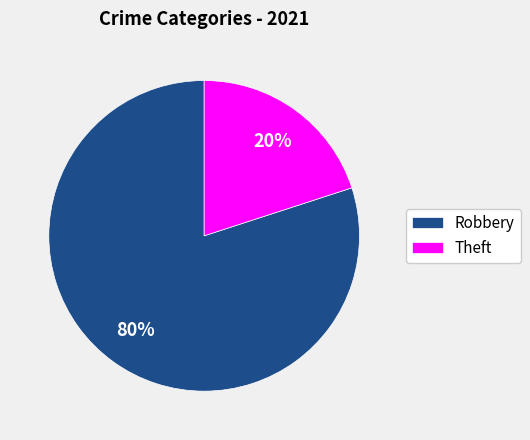

Rank the categories by value from lowest to highest.

Theft, Robbery